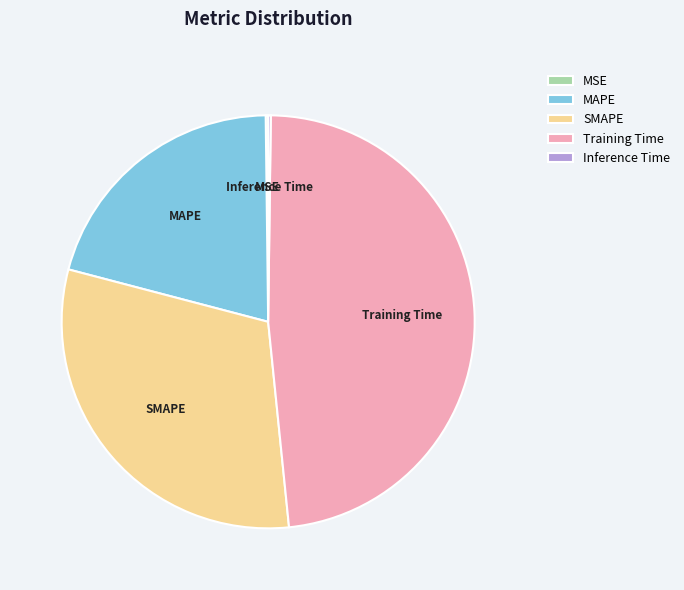

Do MAPE and SMAPE together represent more than half of the pie?

Yes